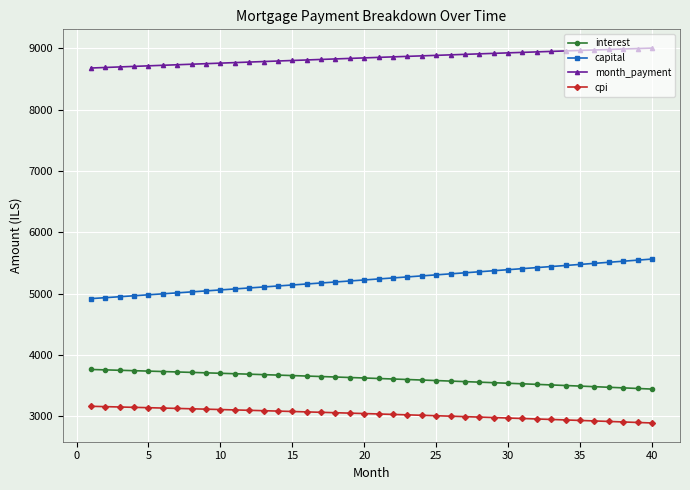

What is the highest value of the capital series?

5562.8